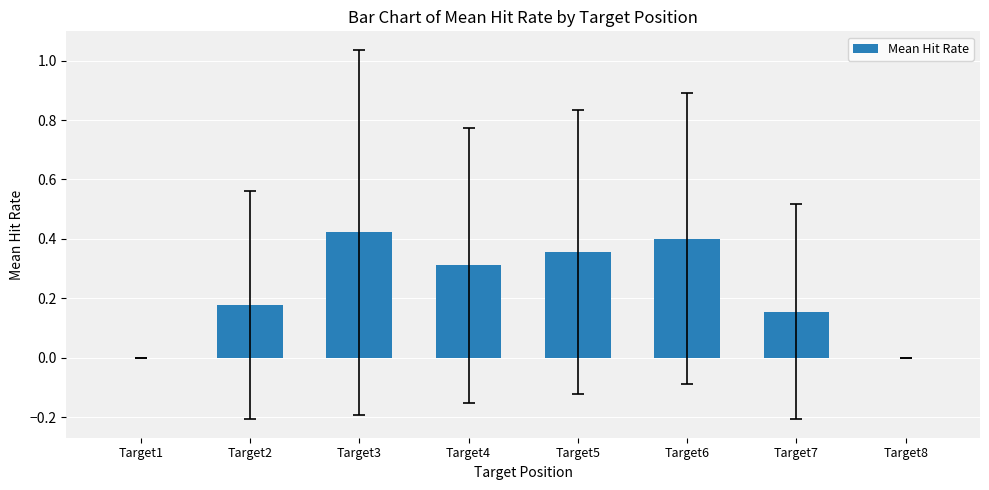

Between Target3 and Target7, which is larger?

Target3